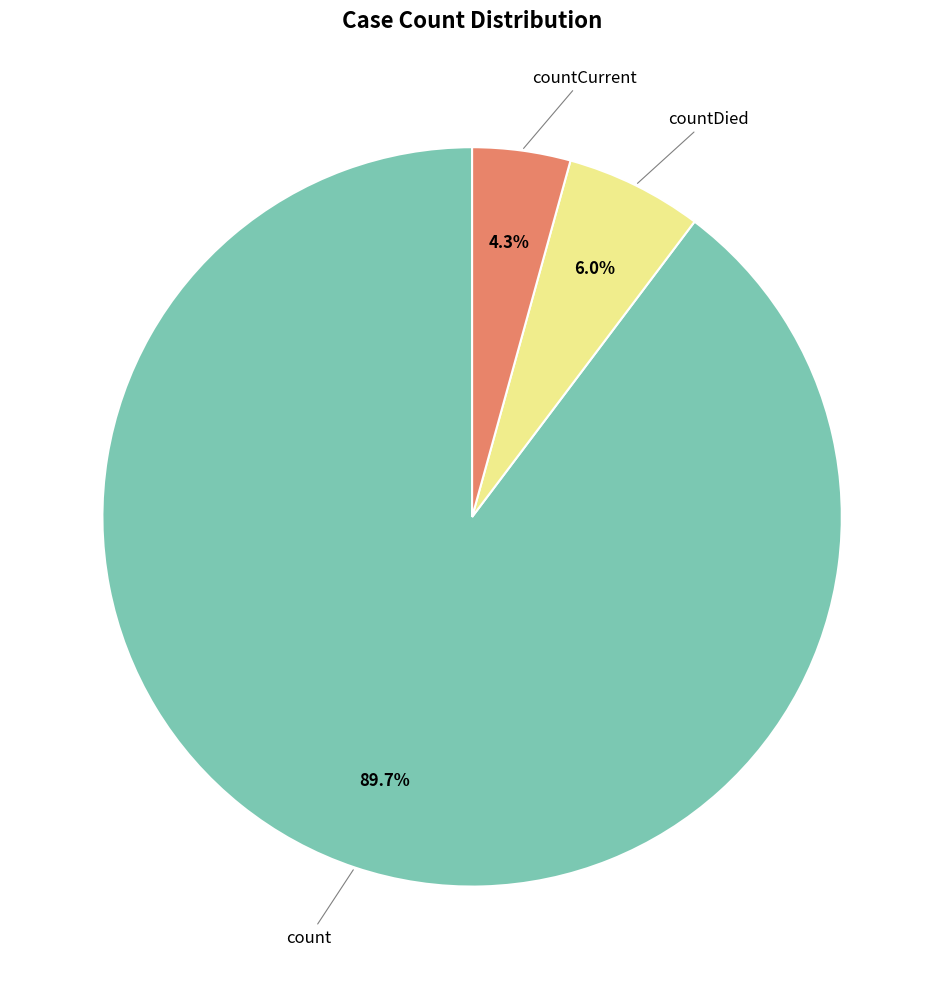

Approximately how many times larger is the value at count compared to countDied?

15.0